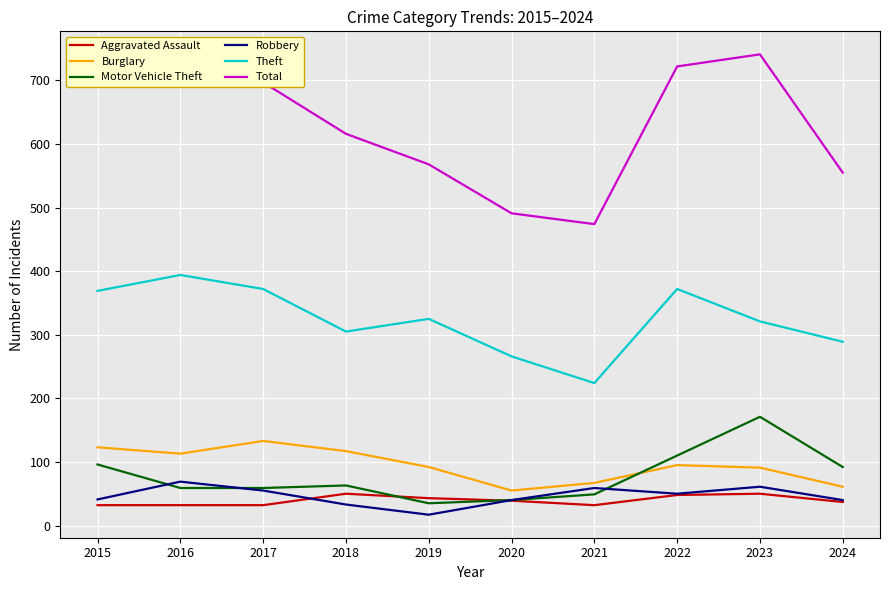

What is the average value of the Motor Vehicle Theft series?

77